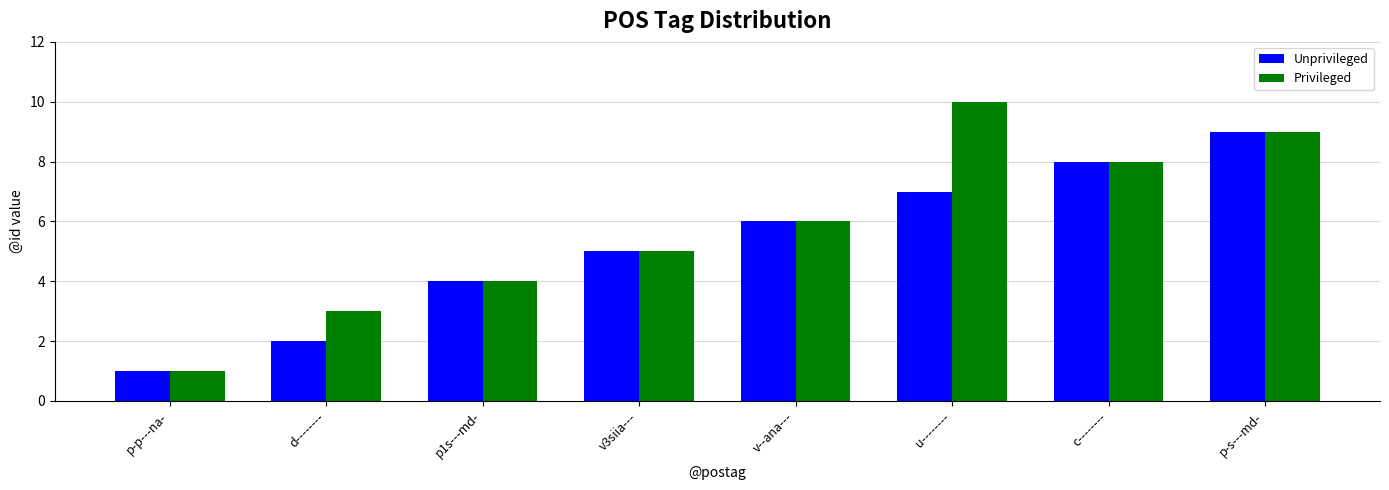

What position from the left is p1s---md-?

3